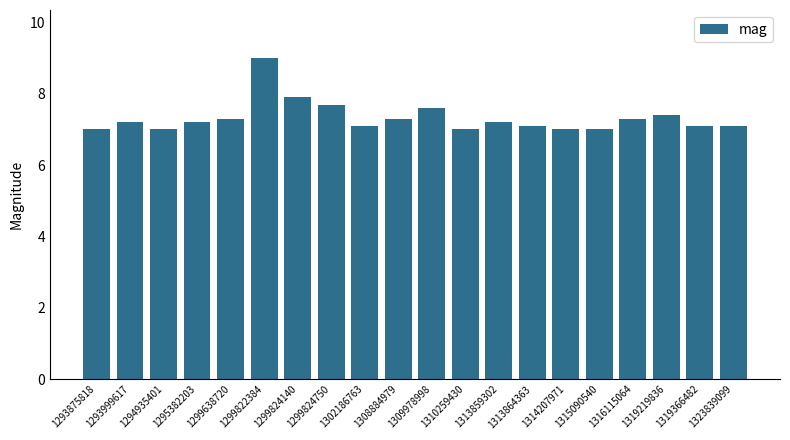

At which label is the value closest to 8?

1299824140